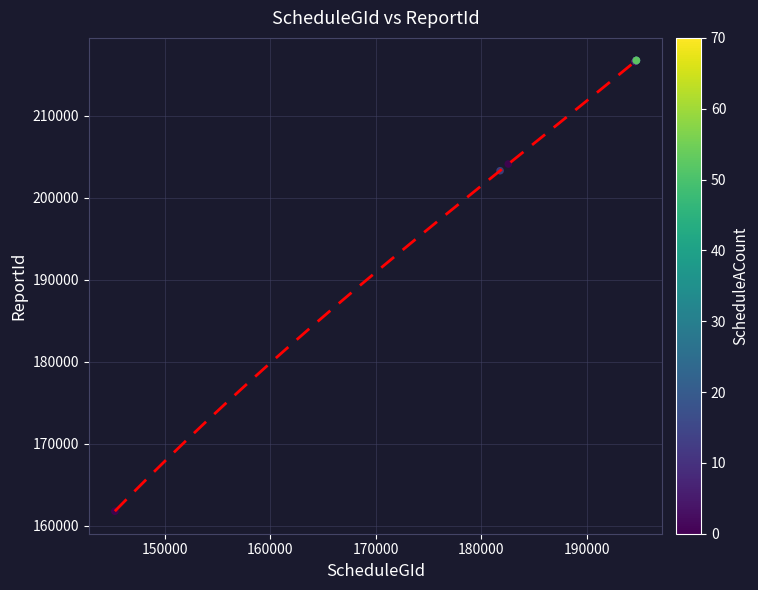

What Y value in the scatter plot is closest to 189268?

203306